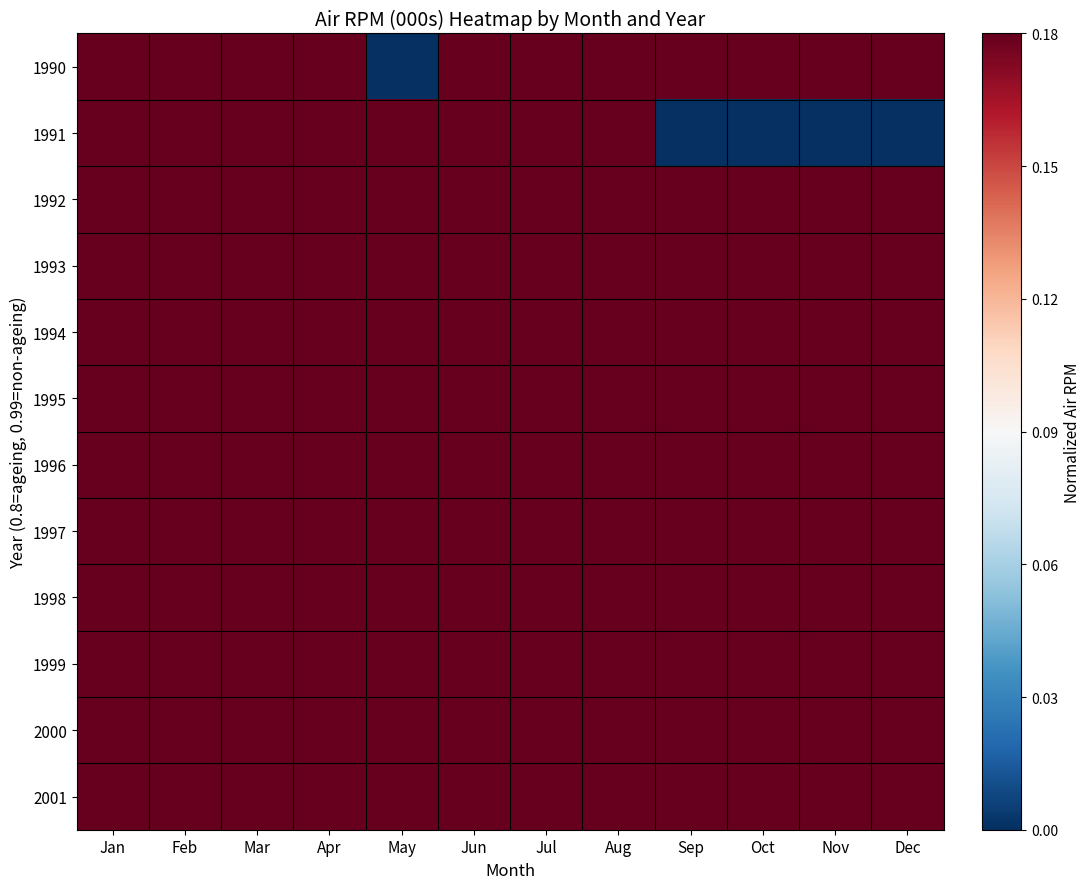

Rank the series at Dec from highest to lowest value.

1990, 1994, 1995, 1998, 1999, 1992, 1993, 1996, 1997, 2000, 2001, 1991